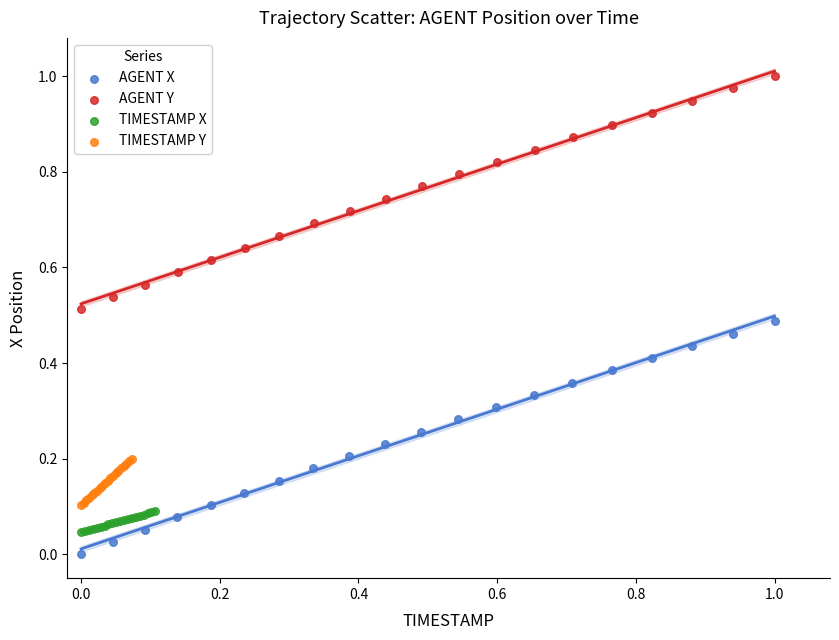

Which series contains the lowest Y value?

AGENT X